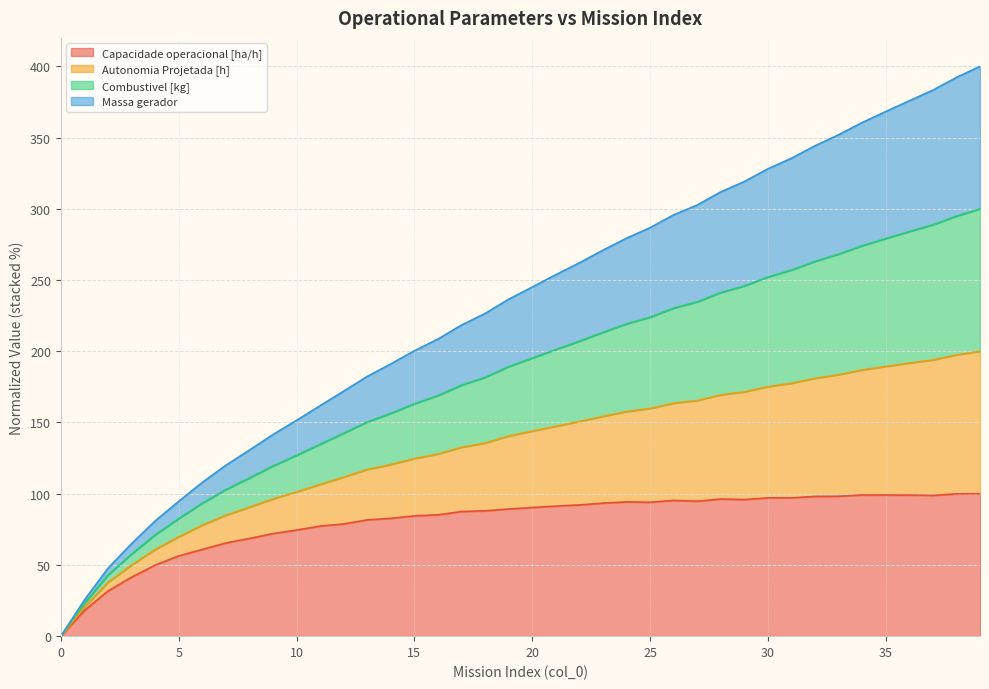

True or false: Combustivel [kg] has a value of 294.9 at 38.

True